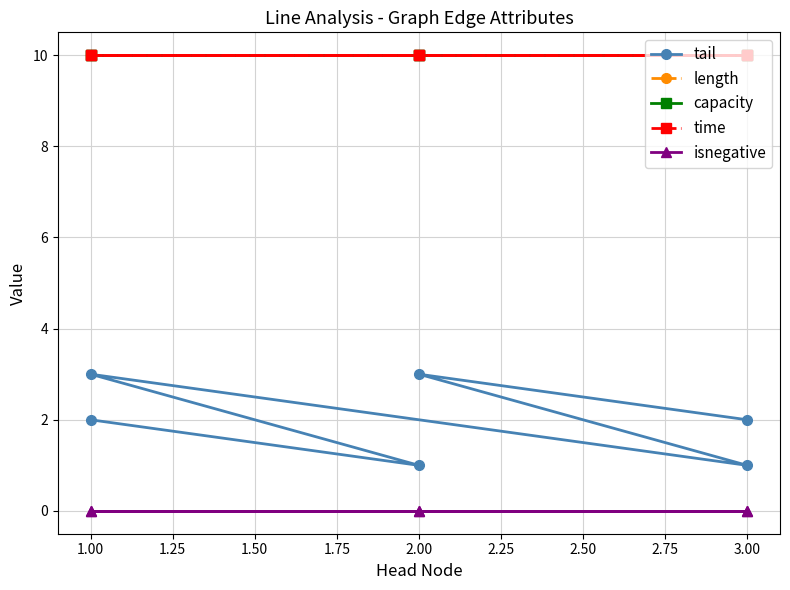

The time series shows 3 at 2.00. True or false?

False